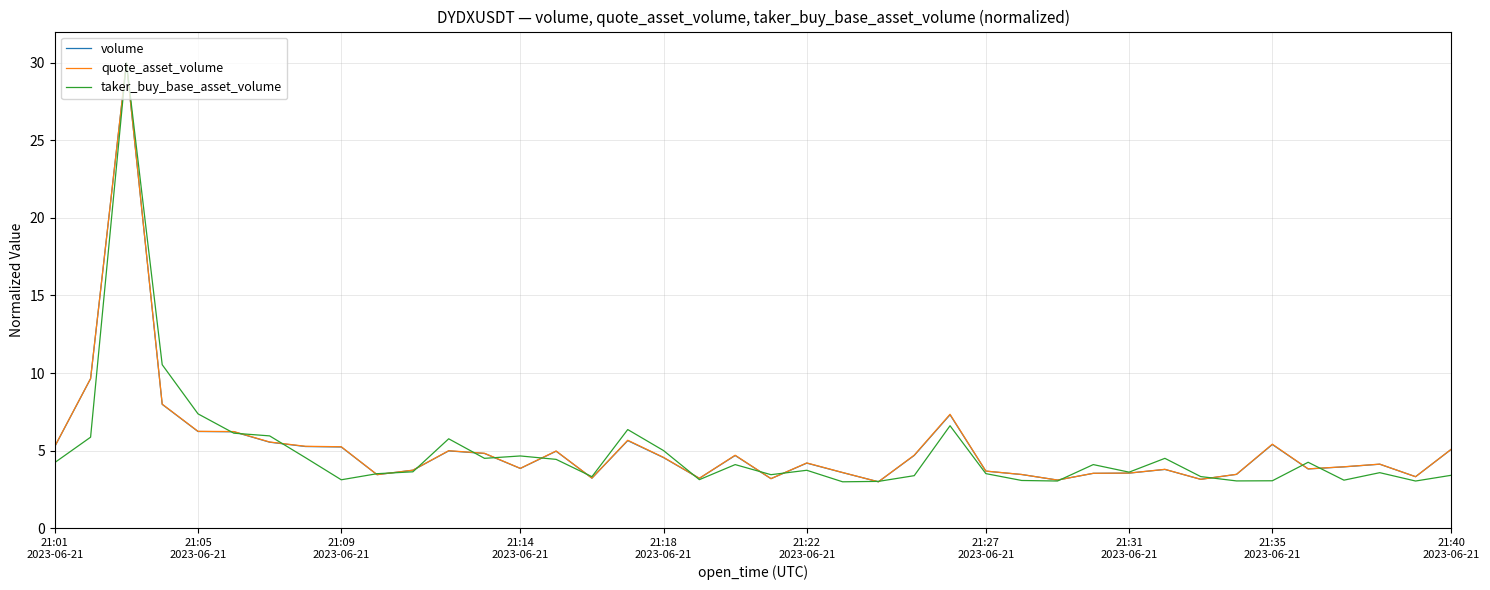

What is the minimum value for volume?

3.0